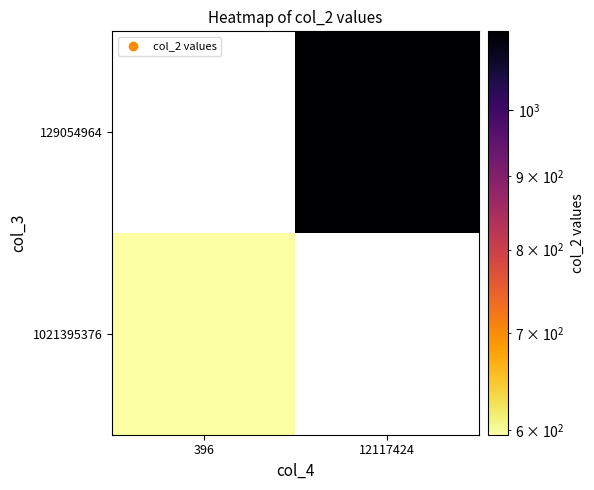

How many data points does each series have?

2